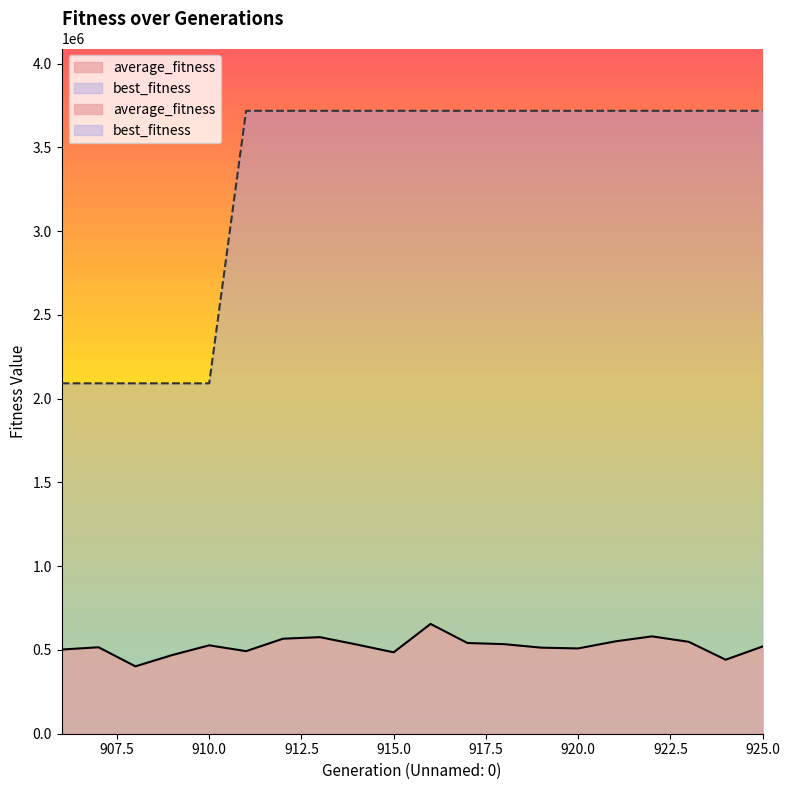

What is the value of the best_fitness point at the 2nd from the left?

2091411.0